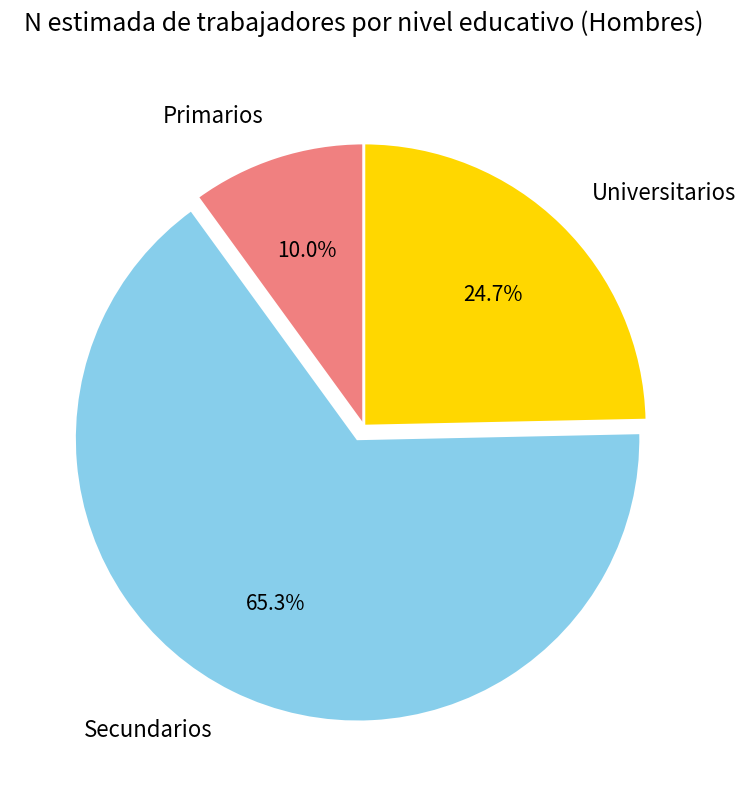

To the nearest percent, what is the difference between the Secundarios and Universitarios slice percentages?

41%